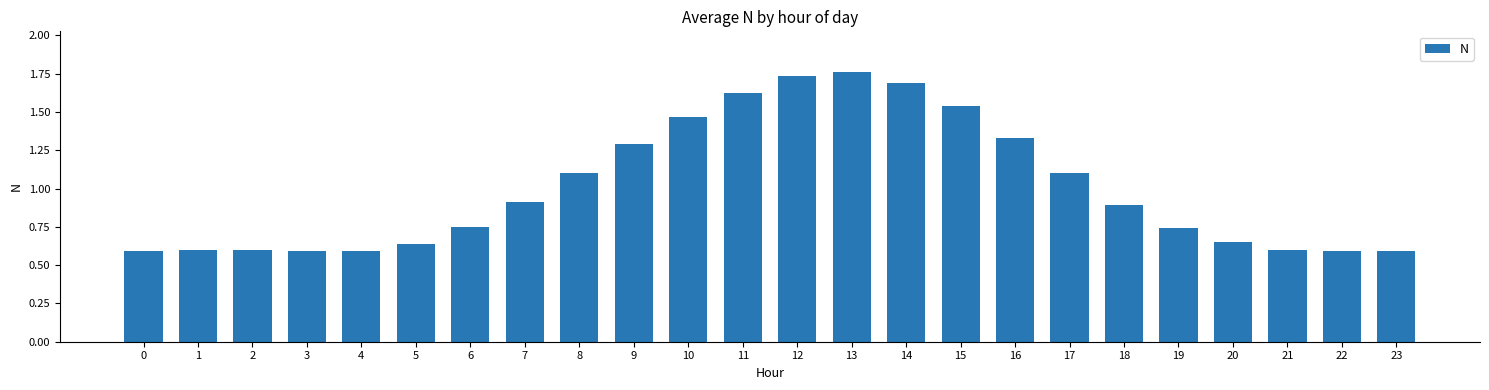

True or false: the data shows 1.6 at 18.

False